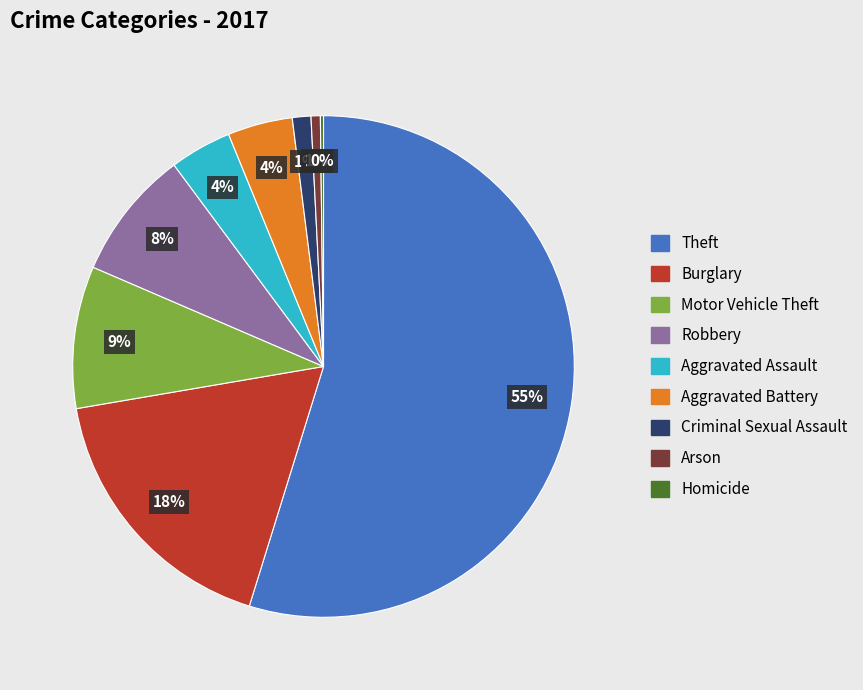

What is the majority slice?

Theft